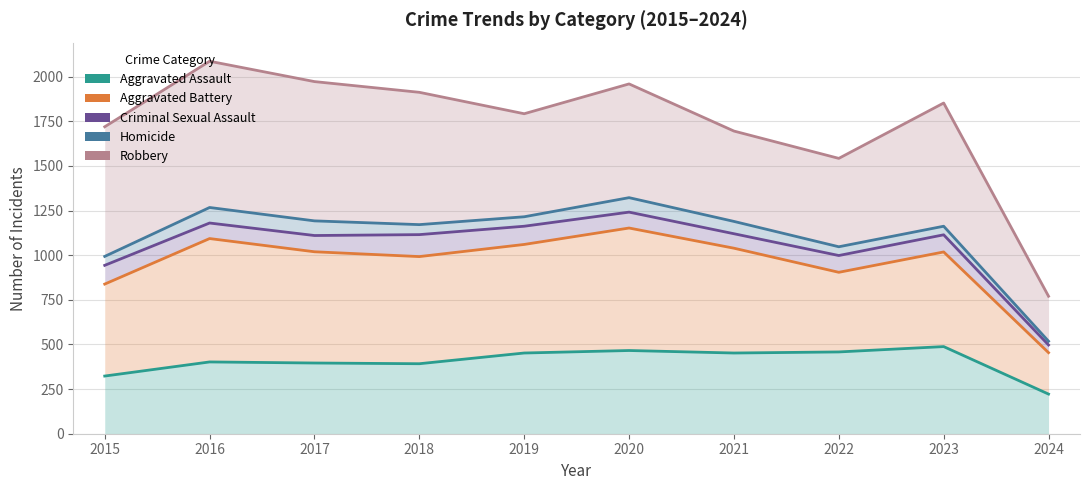

What is the difference between the highest and lowest values at 2019?

1340